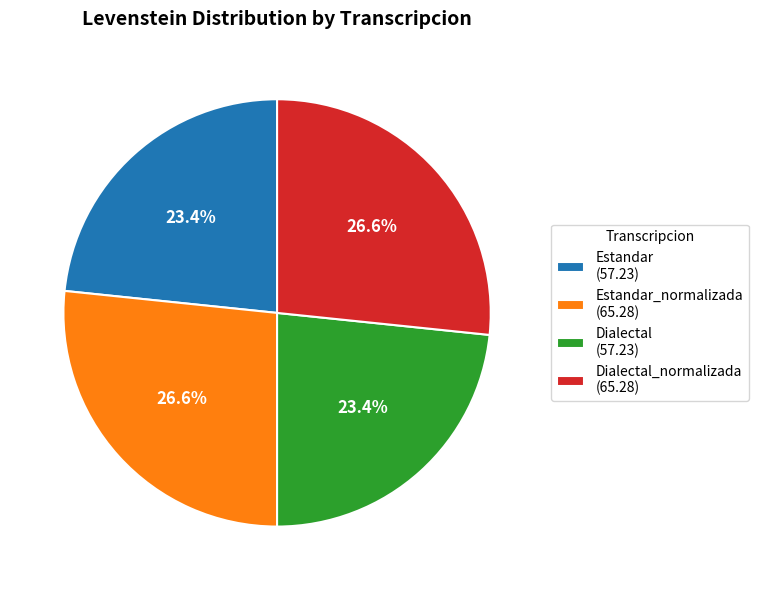

How many slices are in this pie chart?

4